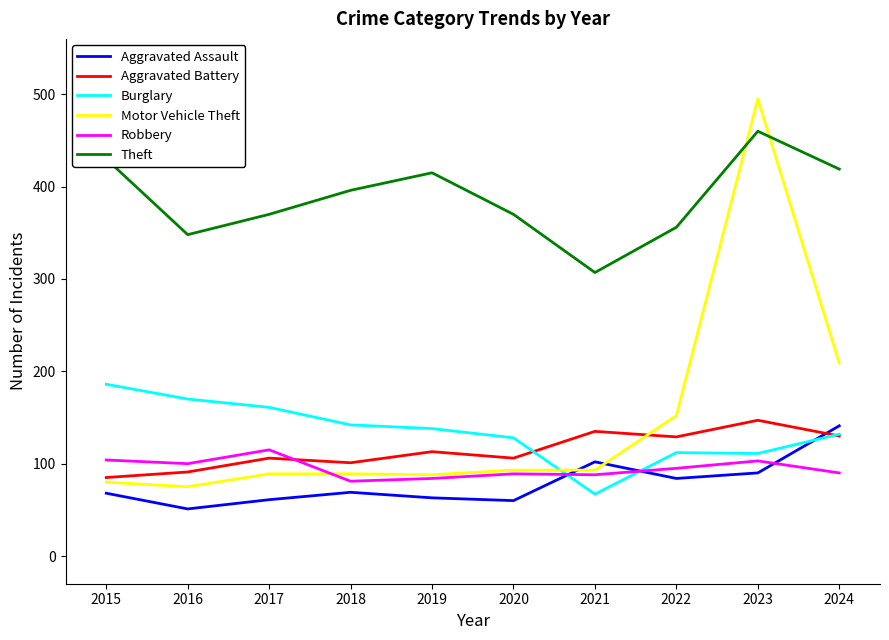

Between 2016 and 2019, which series saw the biggest shift?

Theft